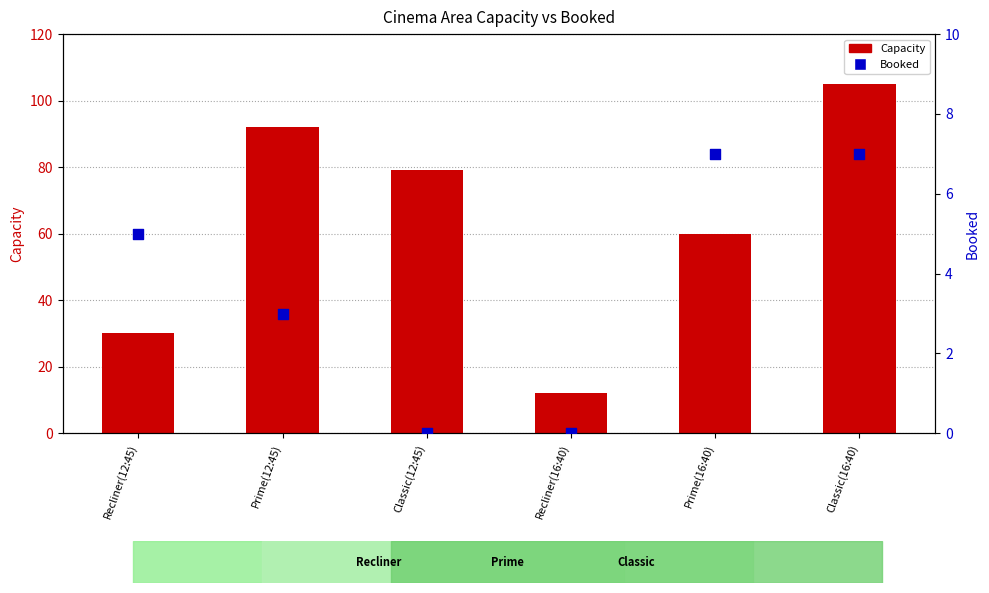

At which category is the sum across all series the highest?

Classic(16:40)